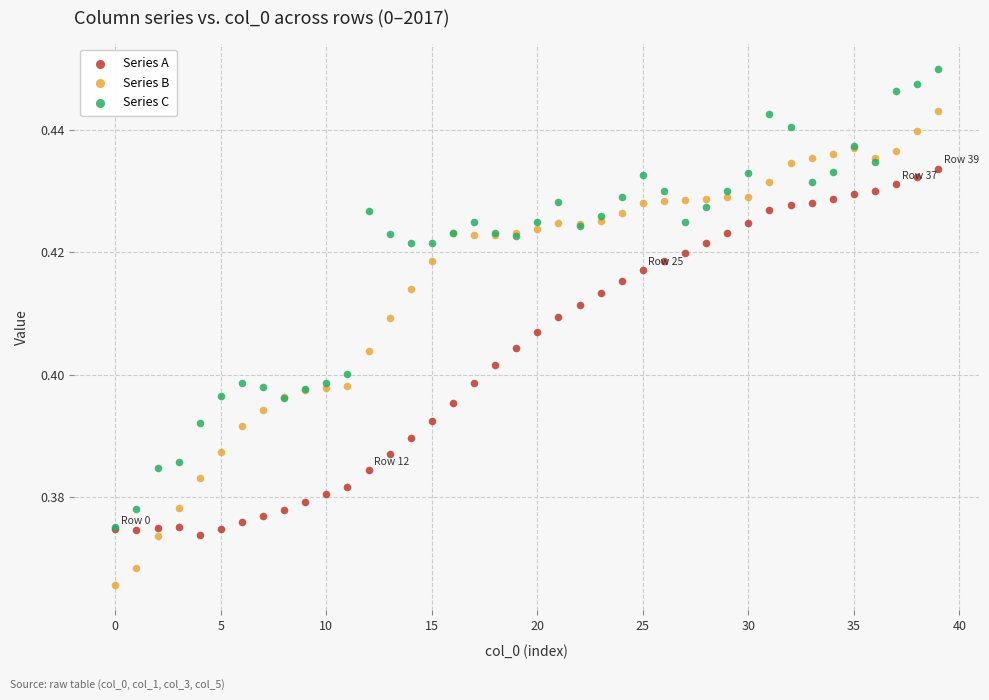

What are all the series names shown in the legend?

Series A, Series B, Series C